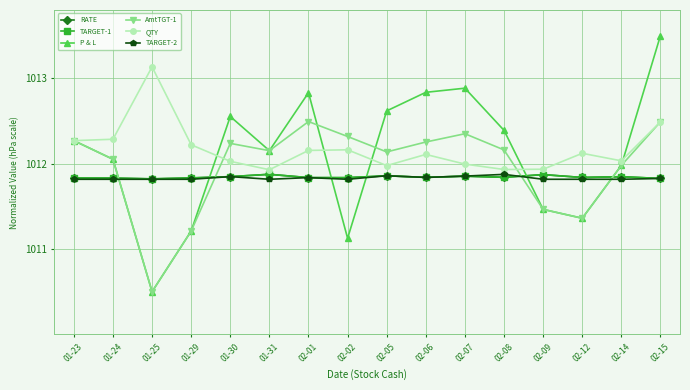

What is the spread (max minus min) of values at 02-15?

1.7